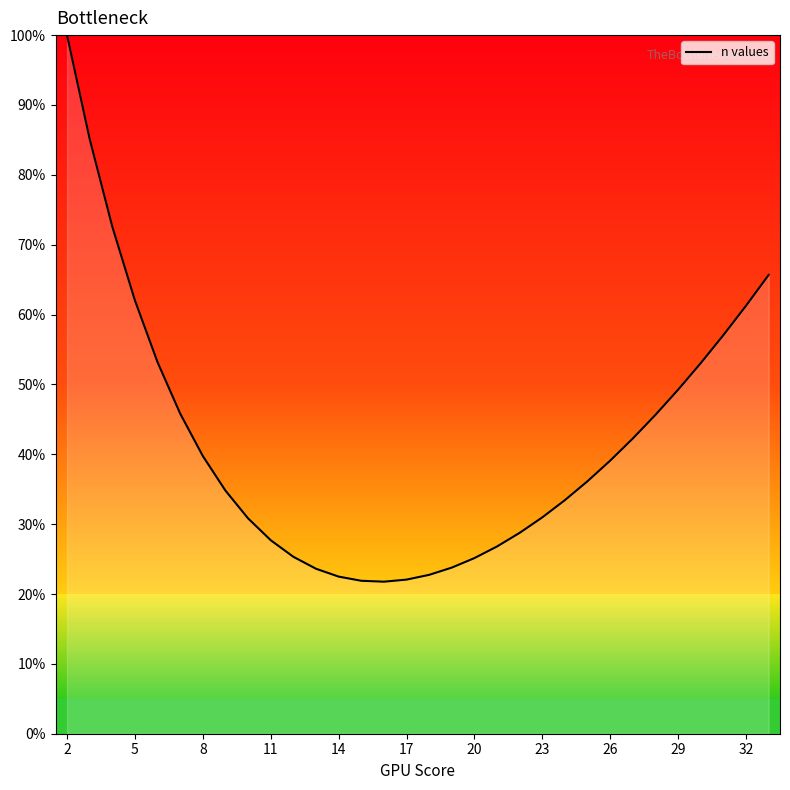

What is the difference between the maximum and minimum values?

78.2